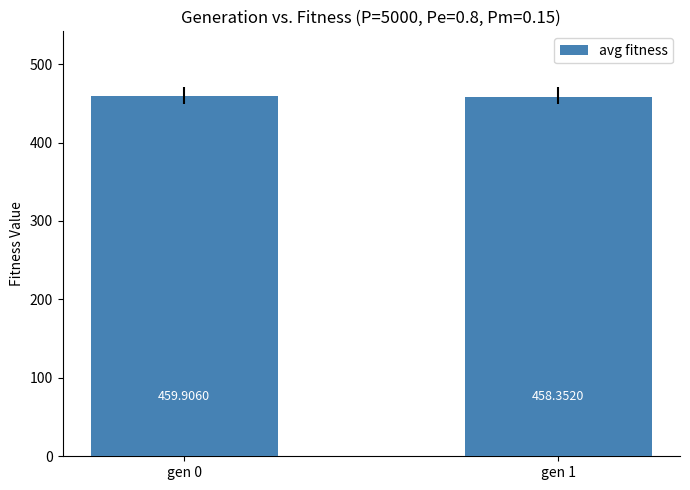

What is the value of the 2nd bar from the left?

458.4